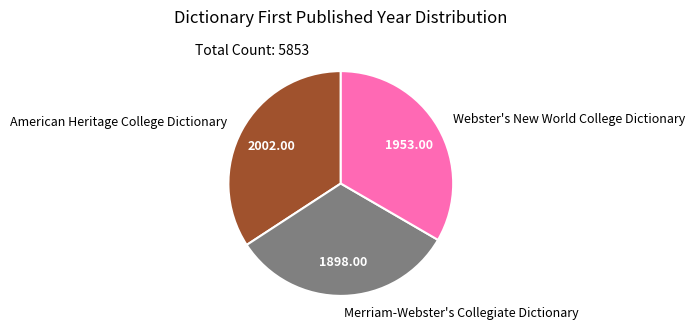

Does Merriam-Webster's Collegiate Dictionary account for over 50% of the chart?

No